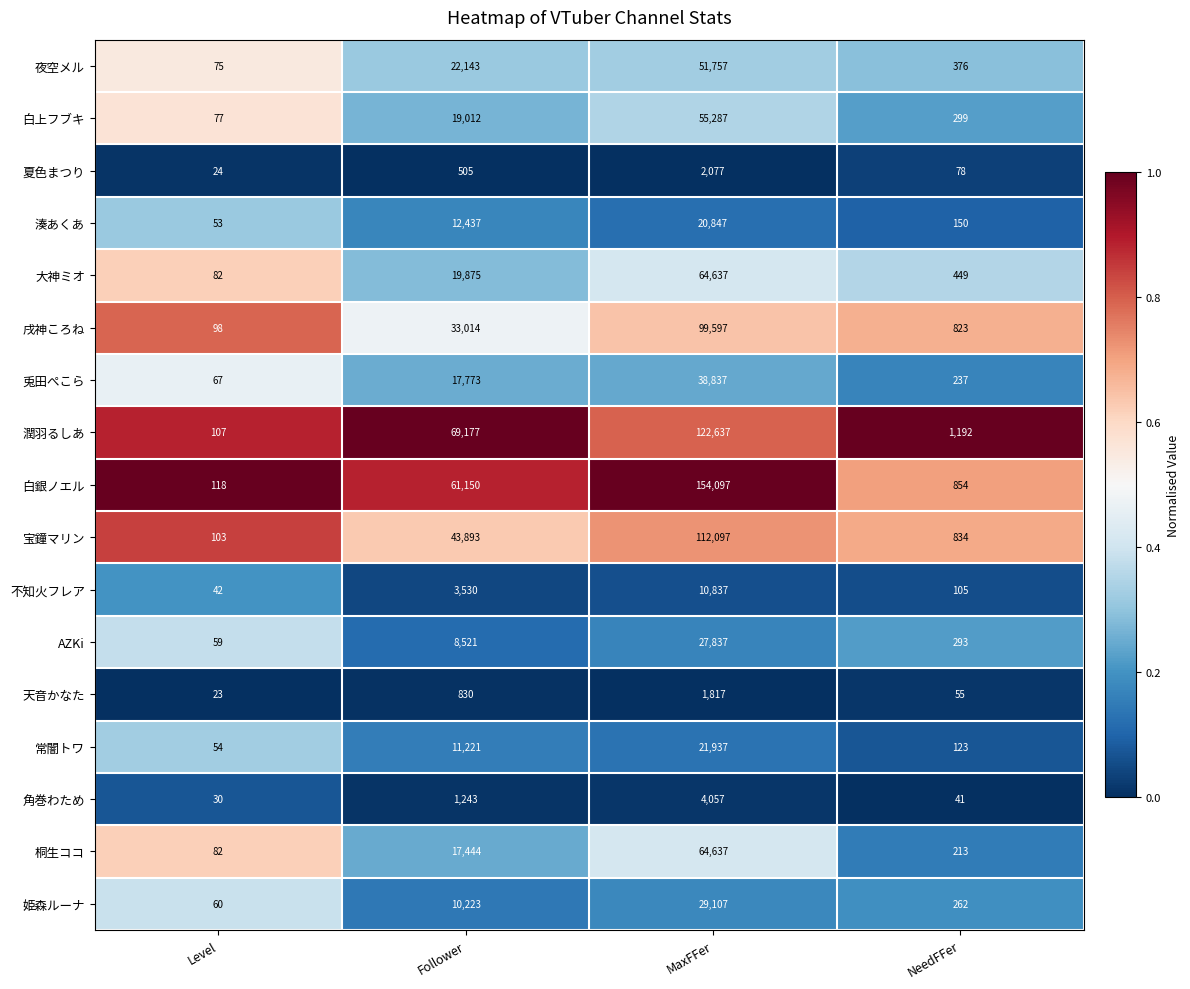

Which series has the widest spread of values?

白銀ノエル